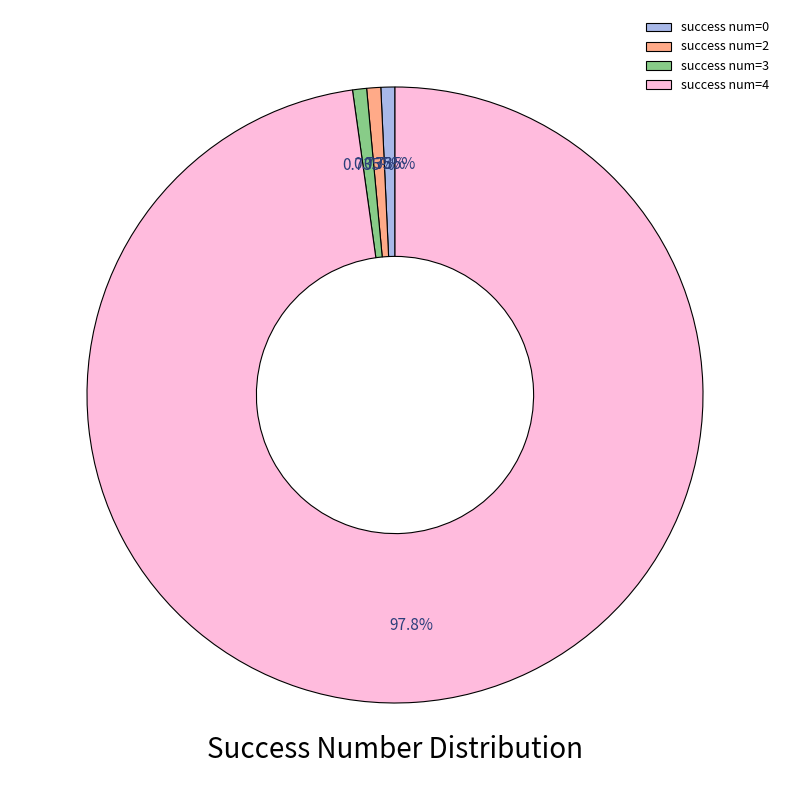

Which slice represents more than half of the pie?

success num=4